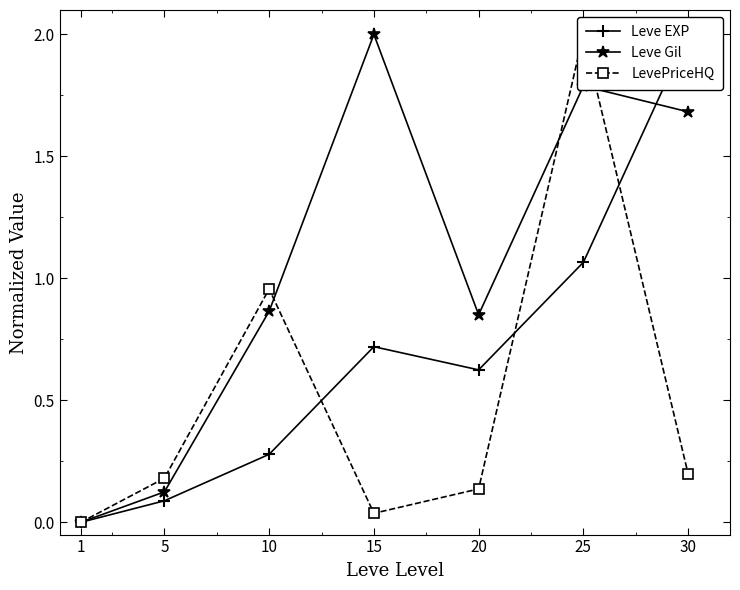

Does the chart display data point markers on the line(s)?

Yes